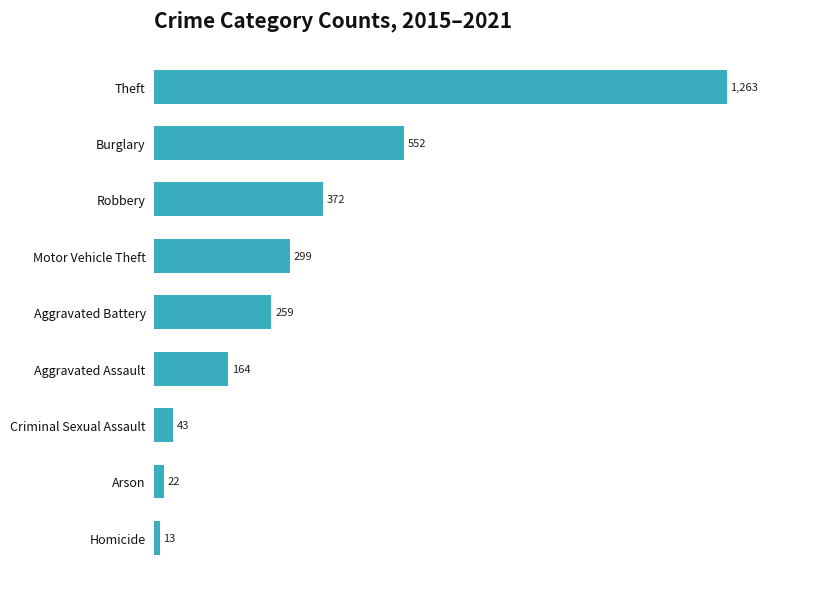

Reading bottom to top, what are all the values shown in this chart?

Homicide=13	Arson=22	Criminal Sexual Assault=43	Aggravated Assault=164	Aggravated Battery=259	Motor Vehicle Theft=299	Robbery=372	Burglary=552	Theft=1263